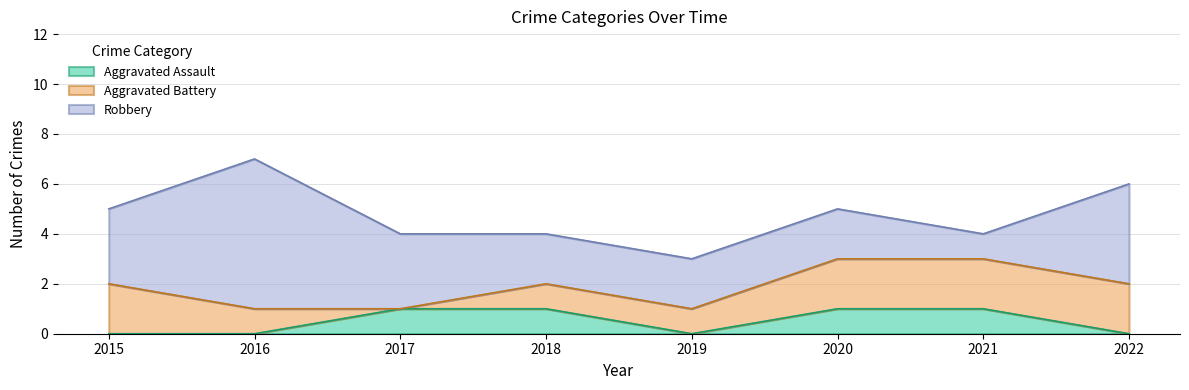

What is the average value of the Robbery series?

3